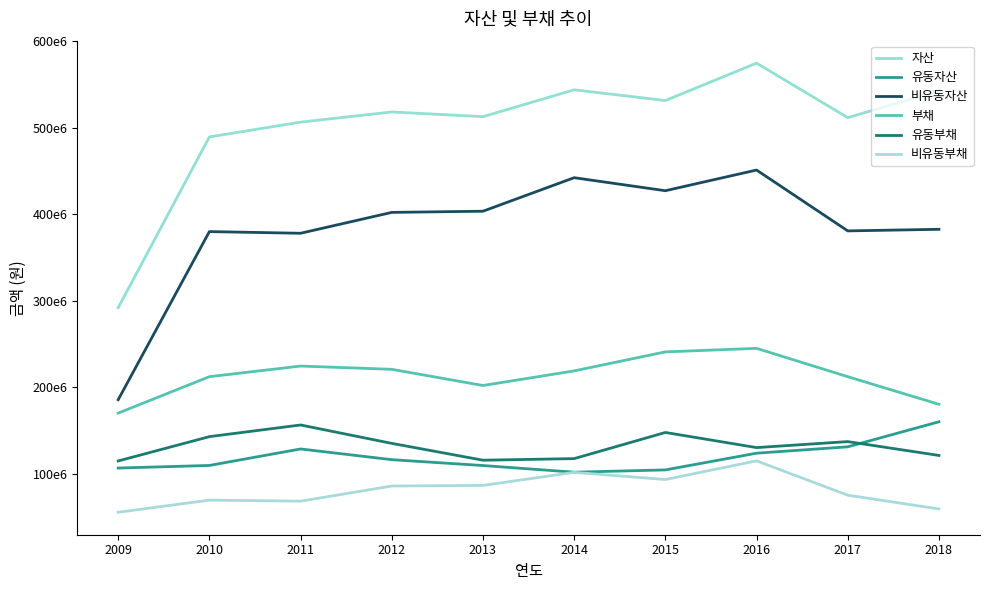

Reading left to right, transcribe all the data shown in this chart.

자산: 292007555	489482827	506625882	518373324	512954373	544017684	531607625	574874609	511843398	542666495
유동자산: 106480559	109489904	128553376	116161734	109391565	101677814	104326113	123665610	131040597	160015157
비유동자산: 185526996	379992923	378072506	402211590	403562808	442339870	427281512	451208999	380802801	382651337
부채: 170015735	212180130	224468291	220681872	201966577	218861978	240854891	244937550	212158230	180235268
유동부채: 114682955	142818461	156297633	135015237	115557278	117391387	147639168	130141759	137076696	121061627
비유동부채: 55332780	69361669	68170658	85666635	86409298	101470591	93215723	114795791	75081534	59173641